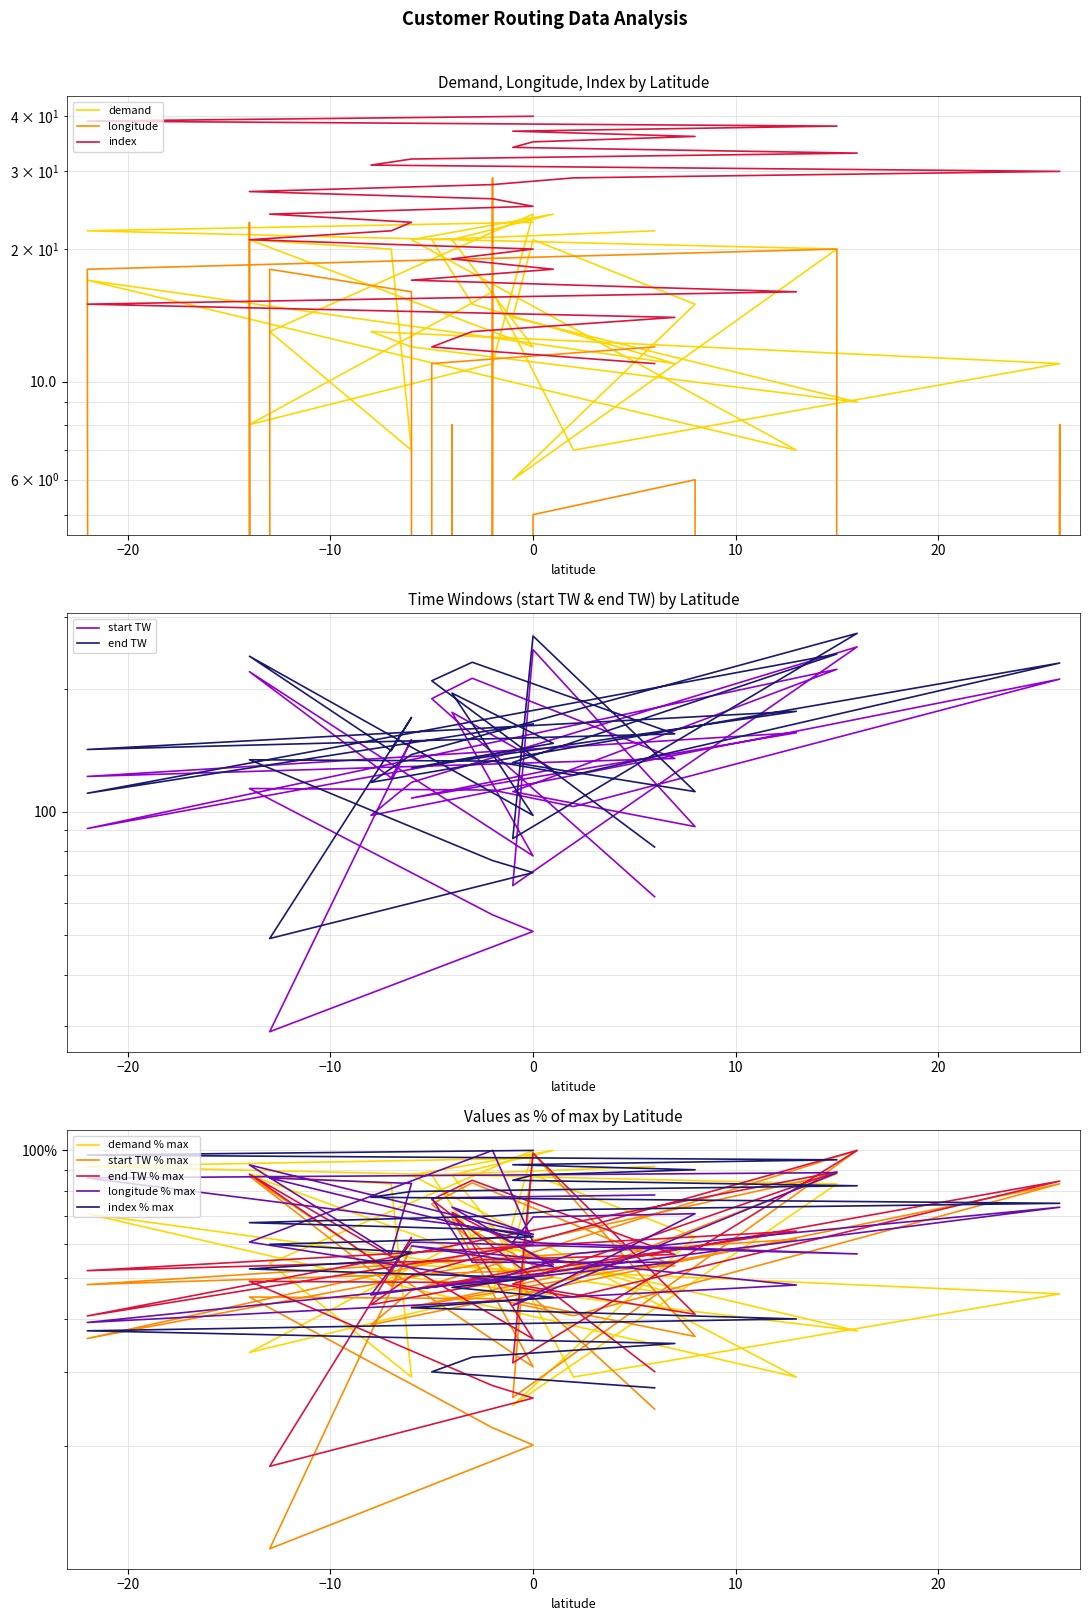

What is the value of the longitude point at the 22nd from the left?

-2